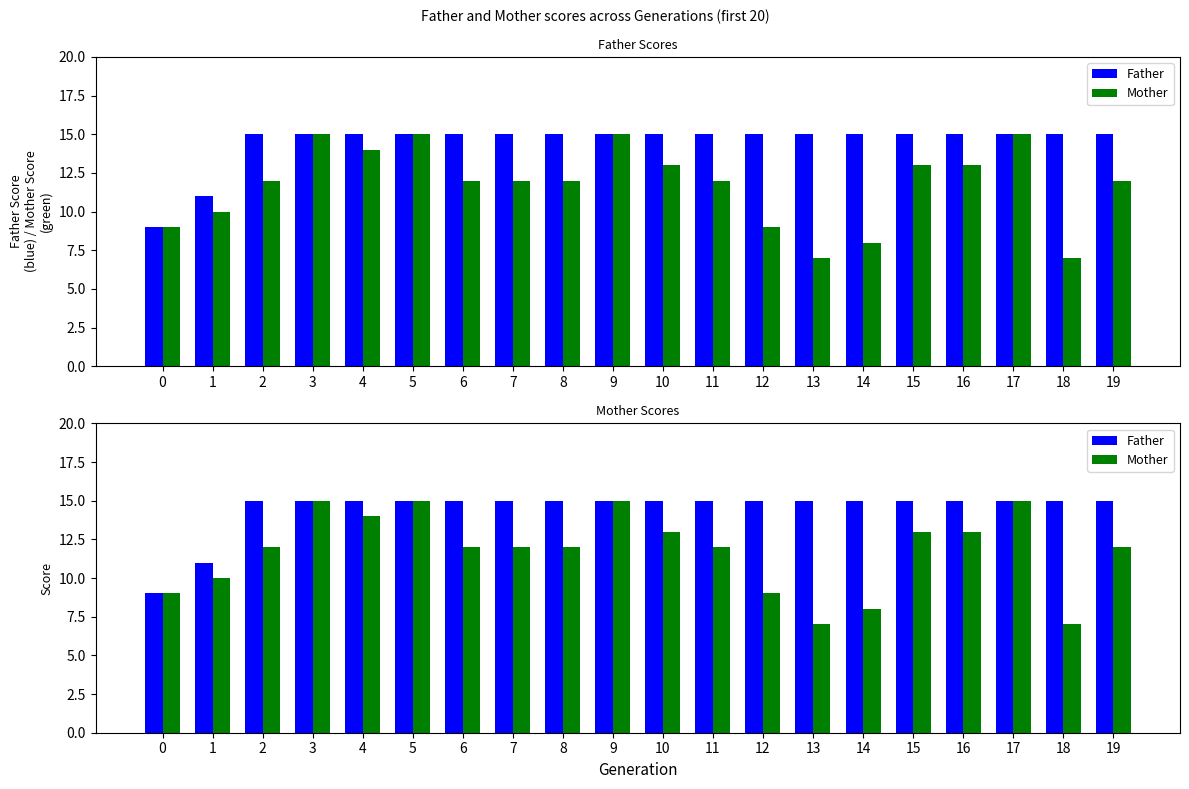

Reading left to right, what are all the values shown in this chart?

Father: 9	11	15	15	15	15	15	15	15	15	15	15	15	15	15	15	15	15	15	15
Mother: 9	10	12	15	14	15	12	12	12	15	13	12	9	7	8	13	13	15	7	12